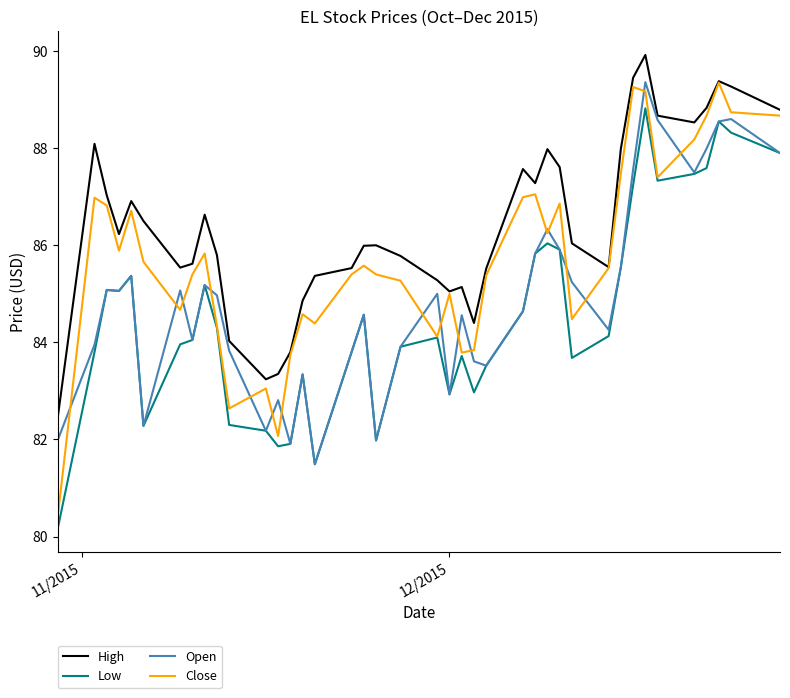

How many lines are shown in the chart?

4